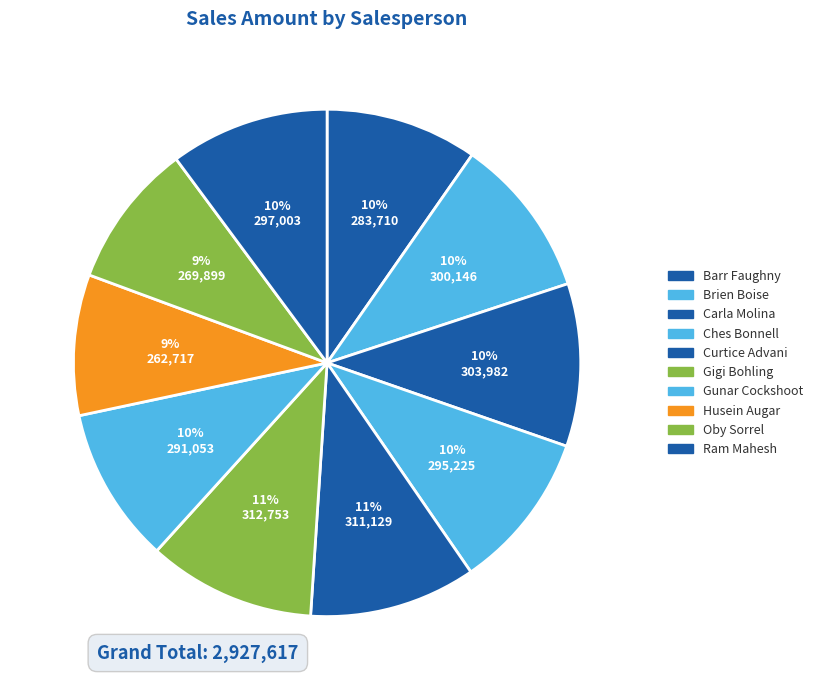

What is the change in value from Carla Molina to Ches Bonnell?

-8757